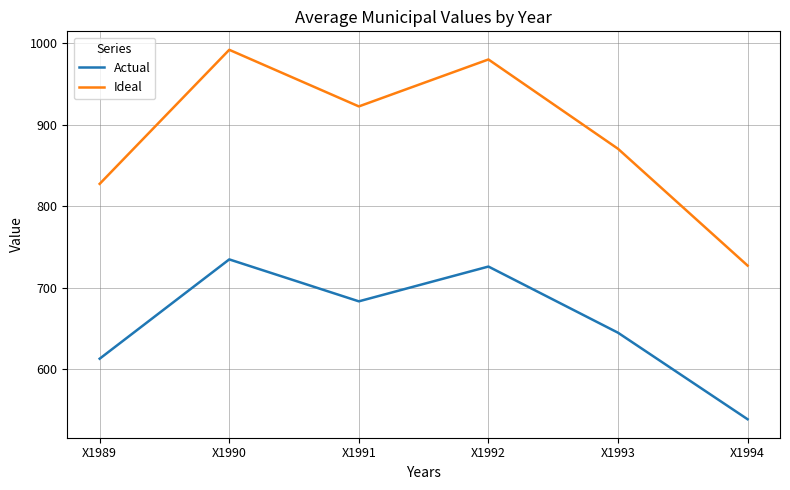

What is the difference between the maximum and minimum values in the Actual series?

196.2